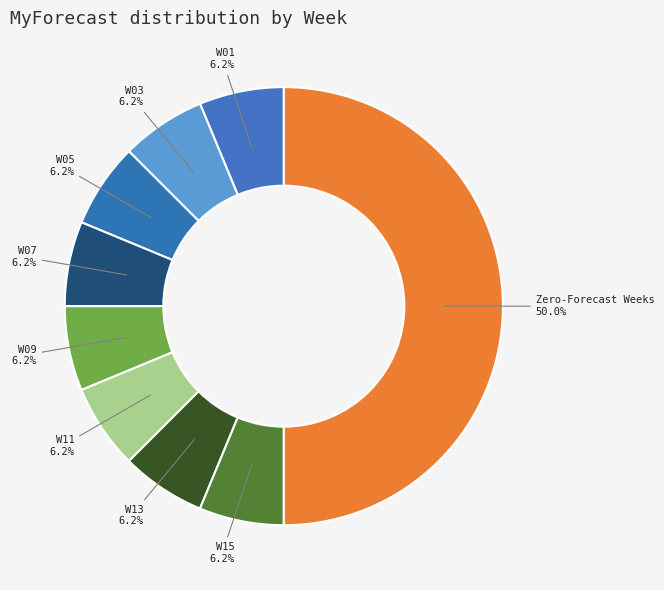

Do W07 and W09 together represent more than half of the pie?

No